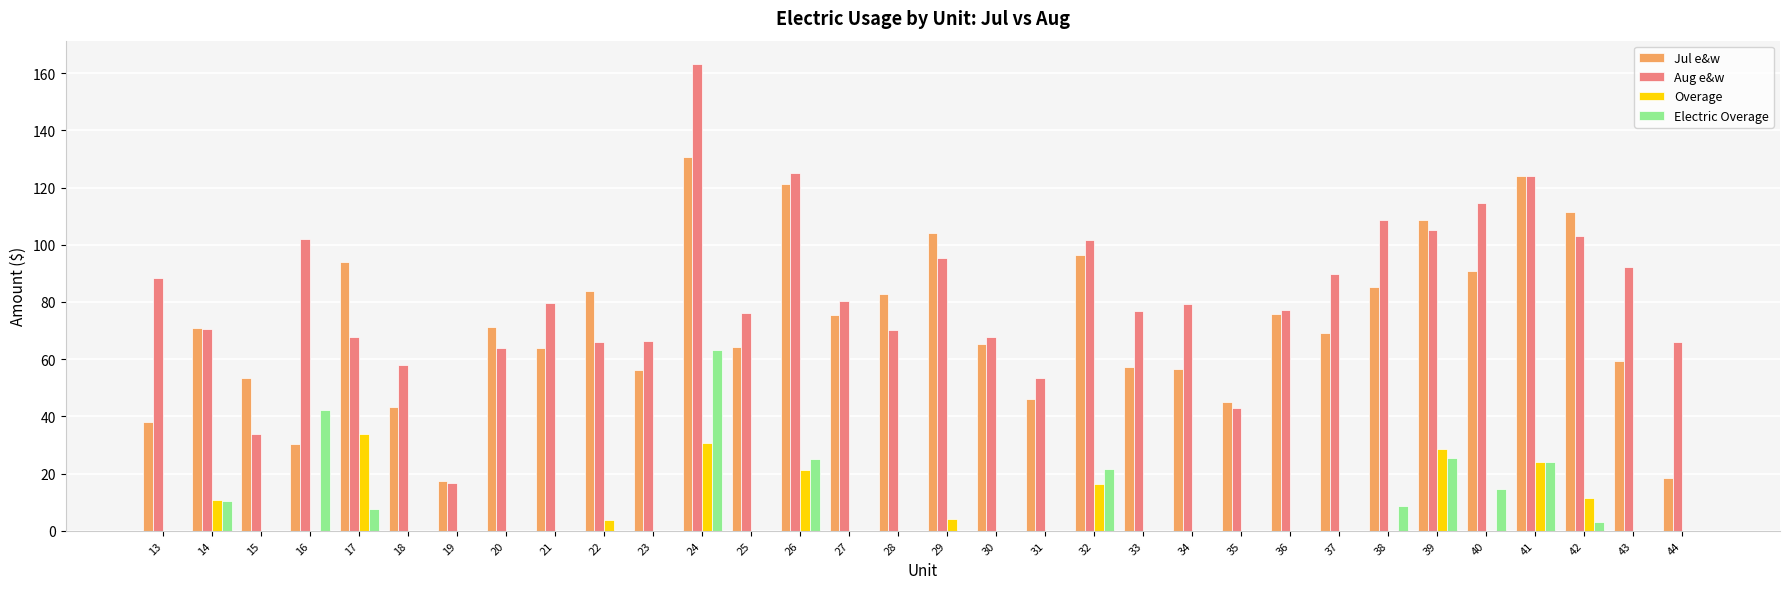

What is the total value across all series at 30?

133.0